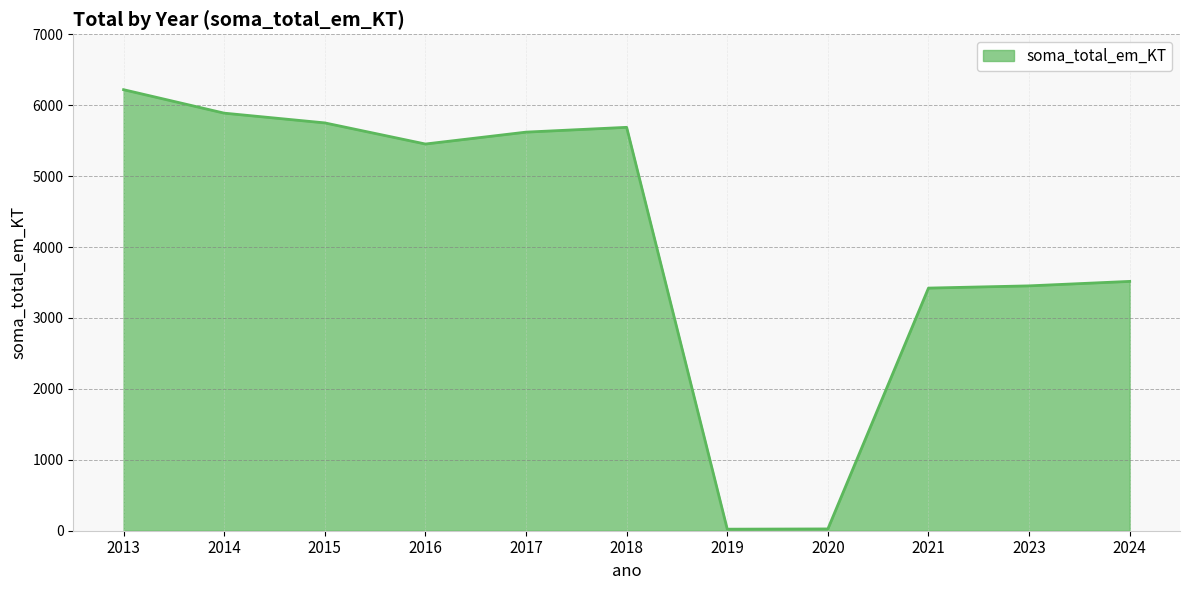

True or false: the data shows 2626.3 at 2015.

False